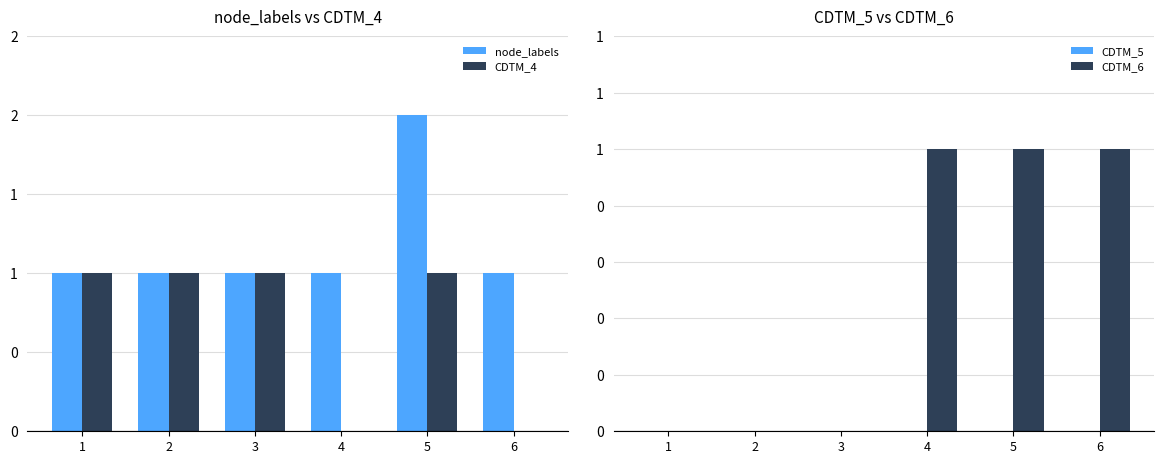

True or false: CDTM_4 has a value of 0 at 4.

True